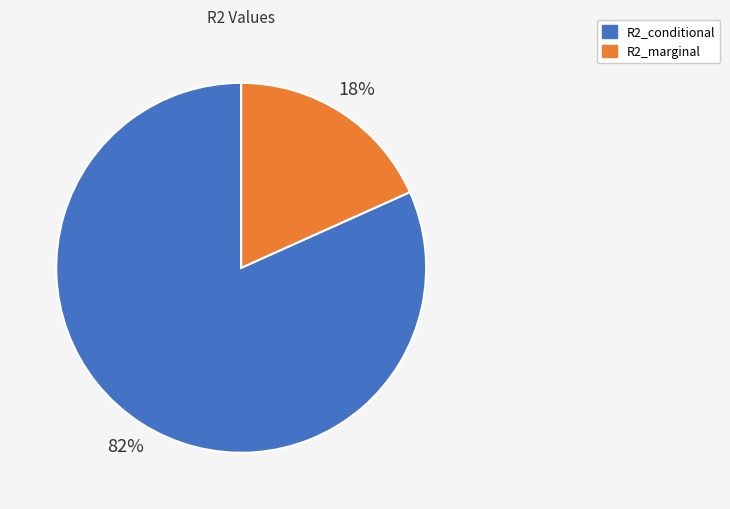

Do R2_marginal and R2_conditional together represent more than half of the pie?

Yes